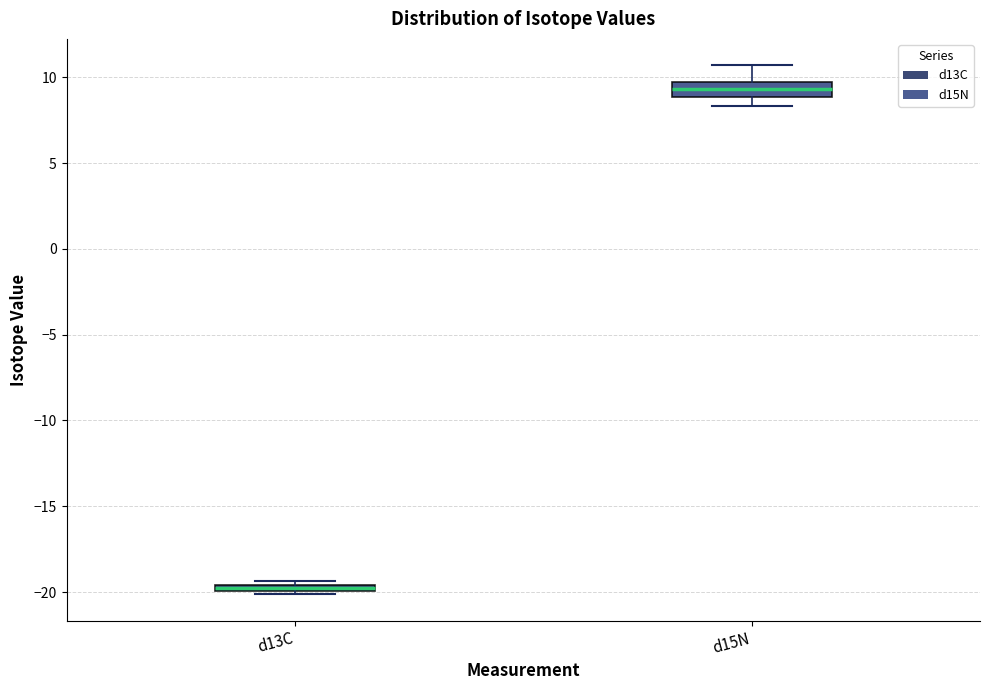

Comparing the boxes themselves (not the whiskers), which one is the tallest?

d15N